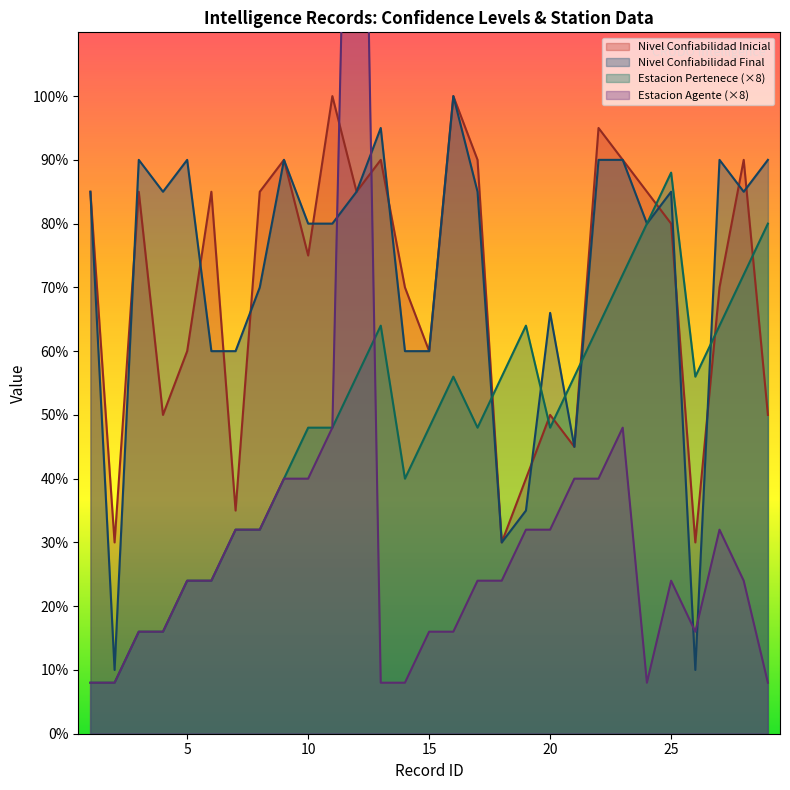

In Estacion Agente, how many points are higher than both neighbors (excluding endpoints)?

4